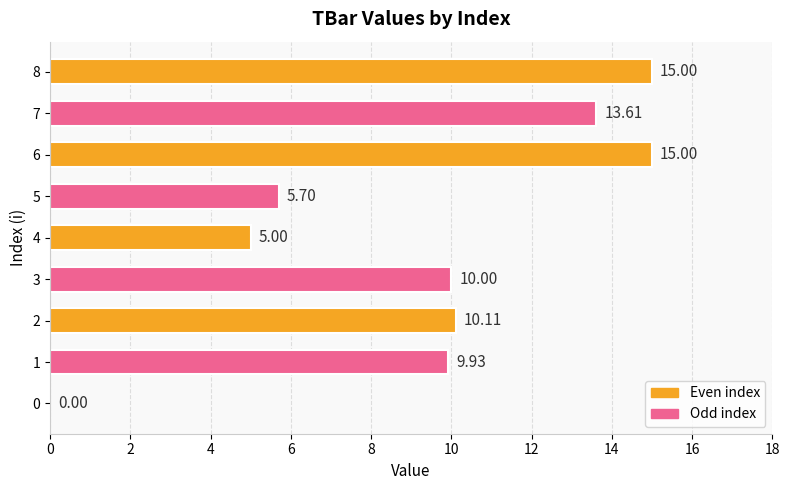

Are the bars horizontal?

Yes